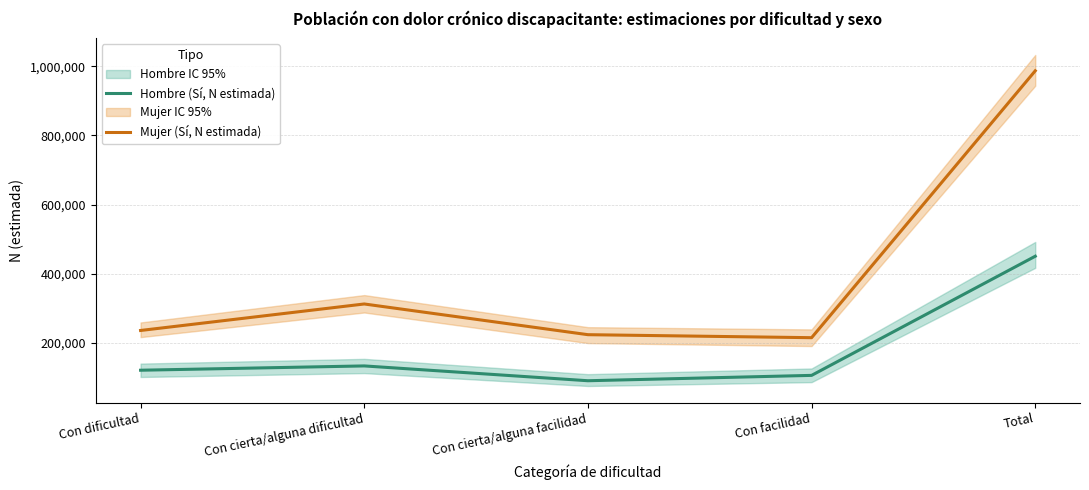

How many values in the Mujer (Sí, N estimada) series exceed 235738?

2